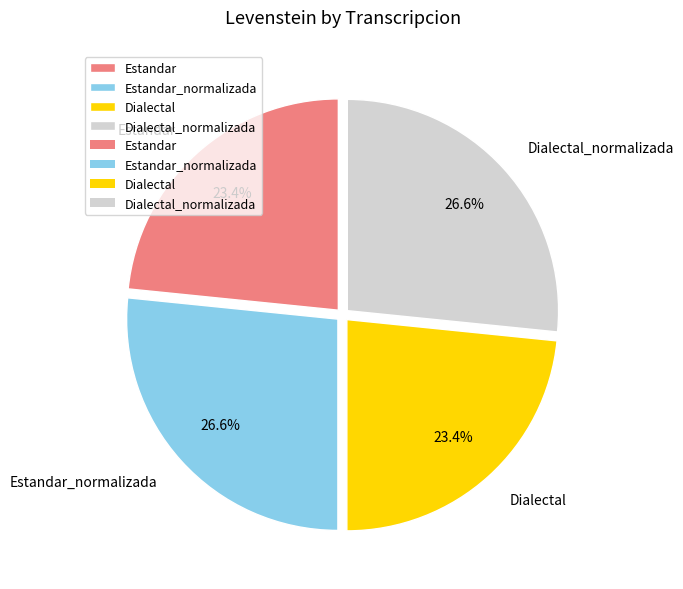

Is Dialectal the majority of the pie?

No